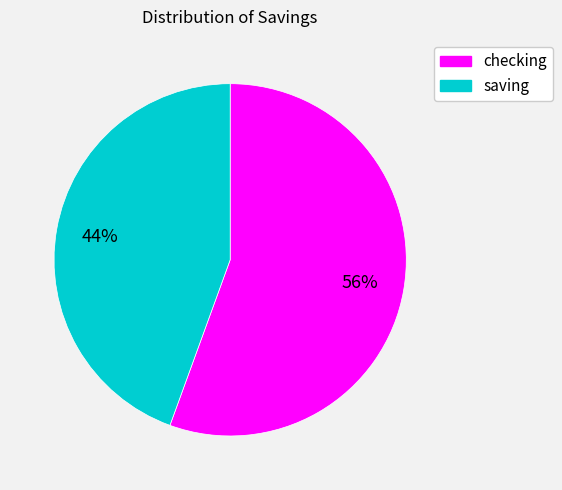

To the nearest percent, what is the combined percentage of checking and saving?

100%